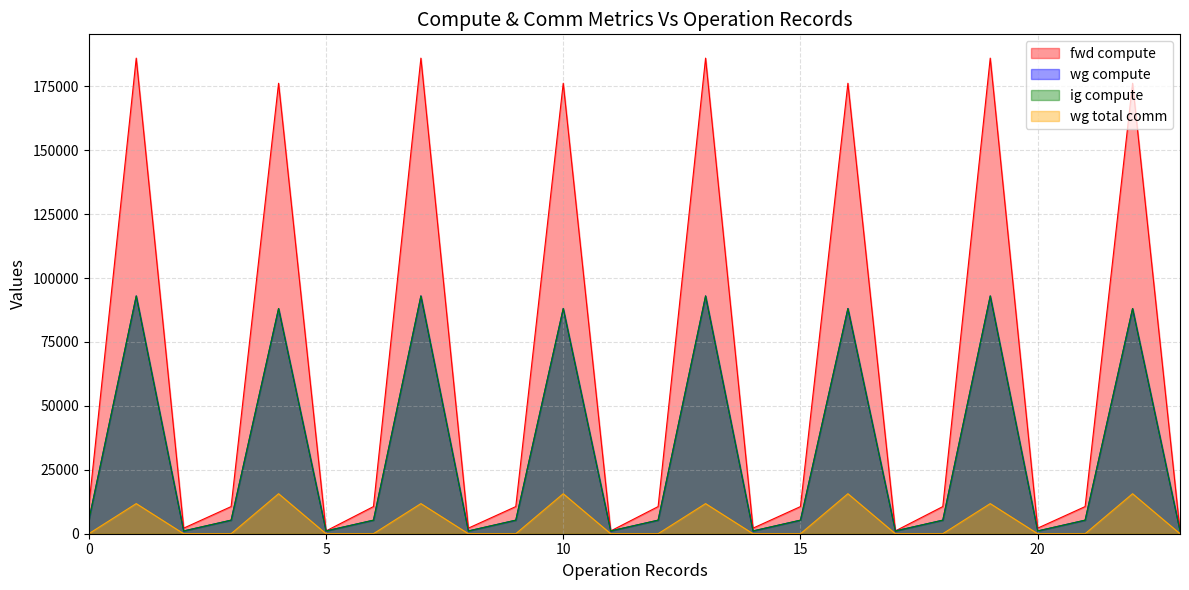

Which series has the widest spread of values?

fwd compute